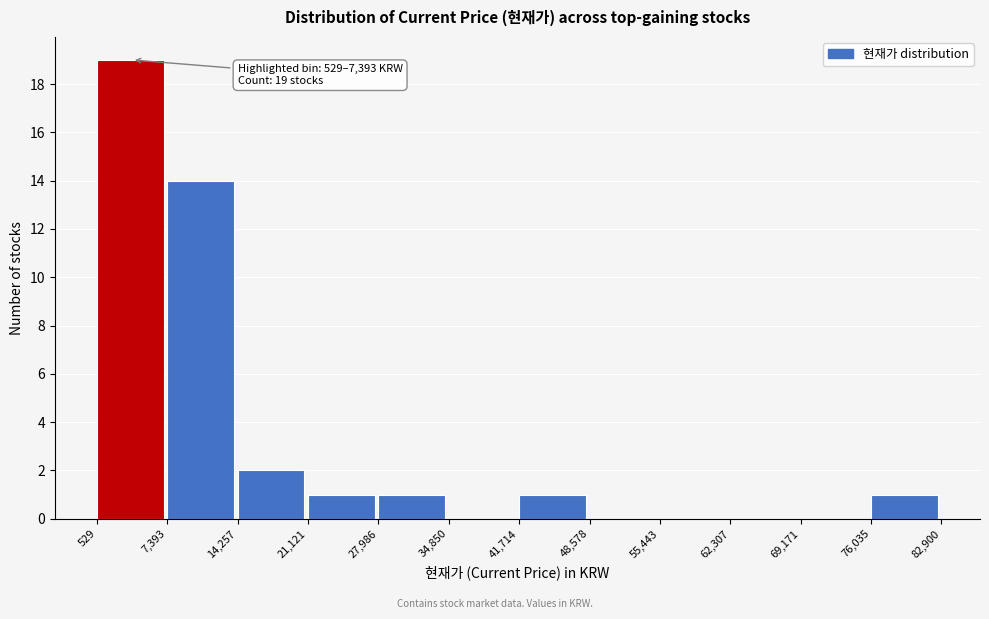

Over which range of the x-axis is the bar tallest?

529 to 7,393